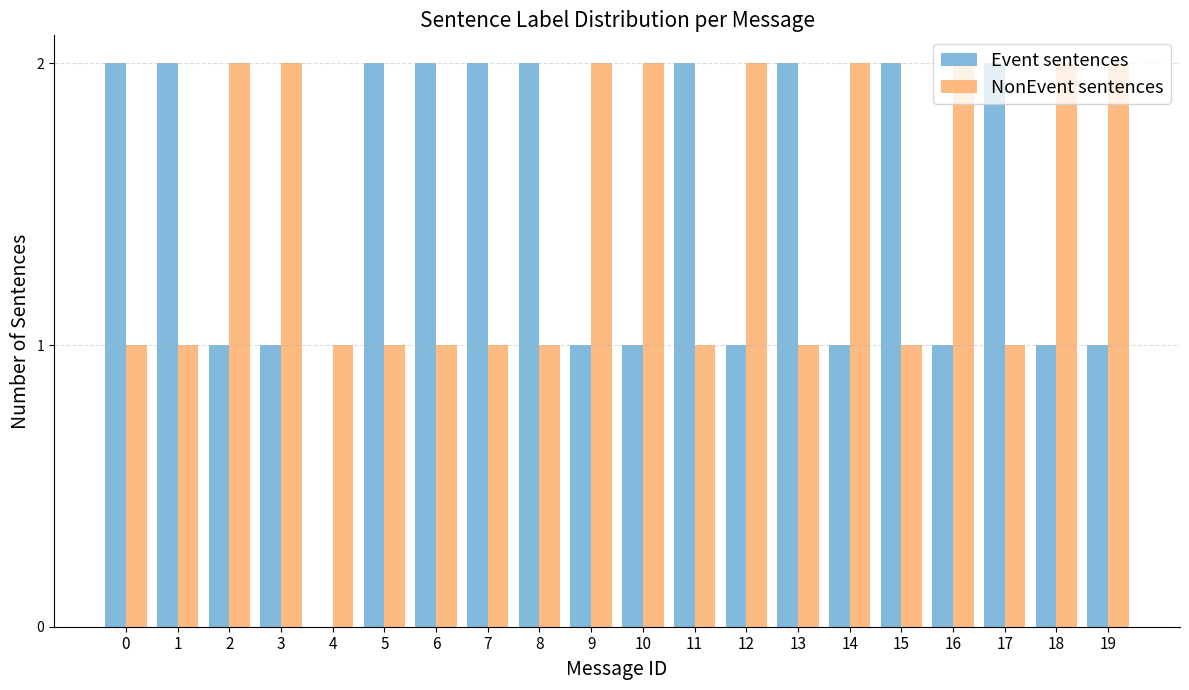

Reading left to right, transcribe all the data shown in this chart.

Event sentences: 0=2	1=2	2=1	3=1	4=0	5=2	6=2	7=2	8=2	9=1	10=1	11=2	12=1	13=2	14=1	15=2	16=1	17=2	18=1	19=1
NonEvent sentences: 0=1	1=1	2=2	3=2	4=1	5=1	6=1	7=1	8=1	9=2	10=2	11=1	12=2	13=1	14=2	15=1	16=2	17=1	18=2	19=2